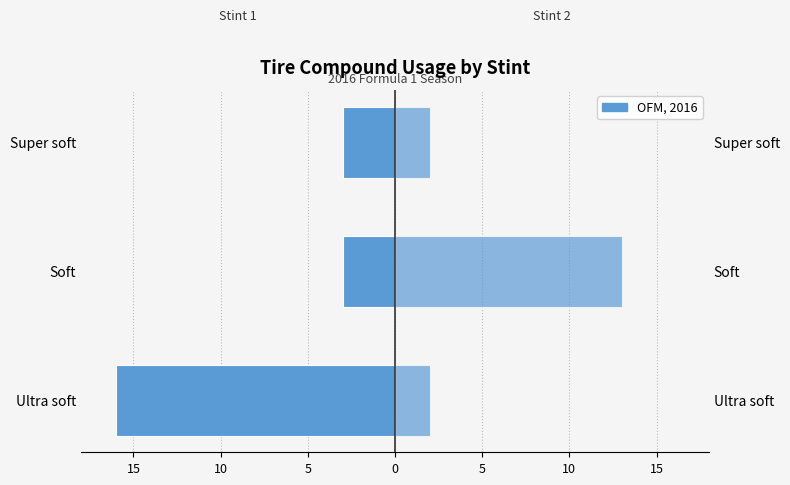

List the series in order of their overall mean, lowest first.

Stint 1, Stint 2